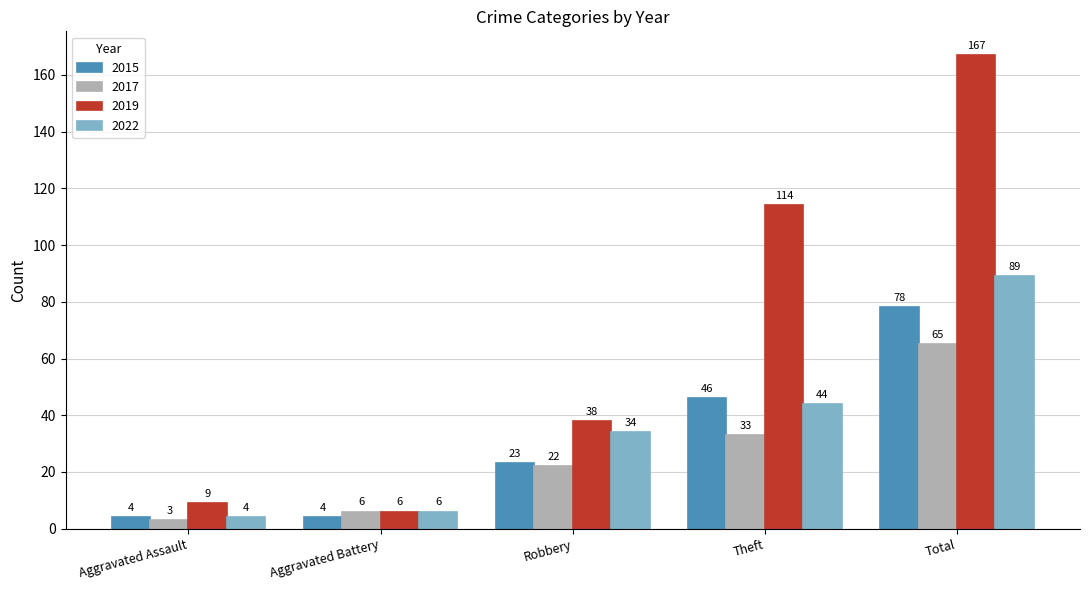

The 2015 series shows 30 at Theft. True or false?

False